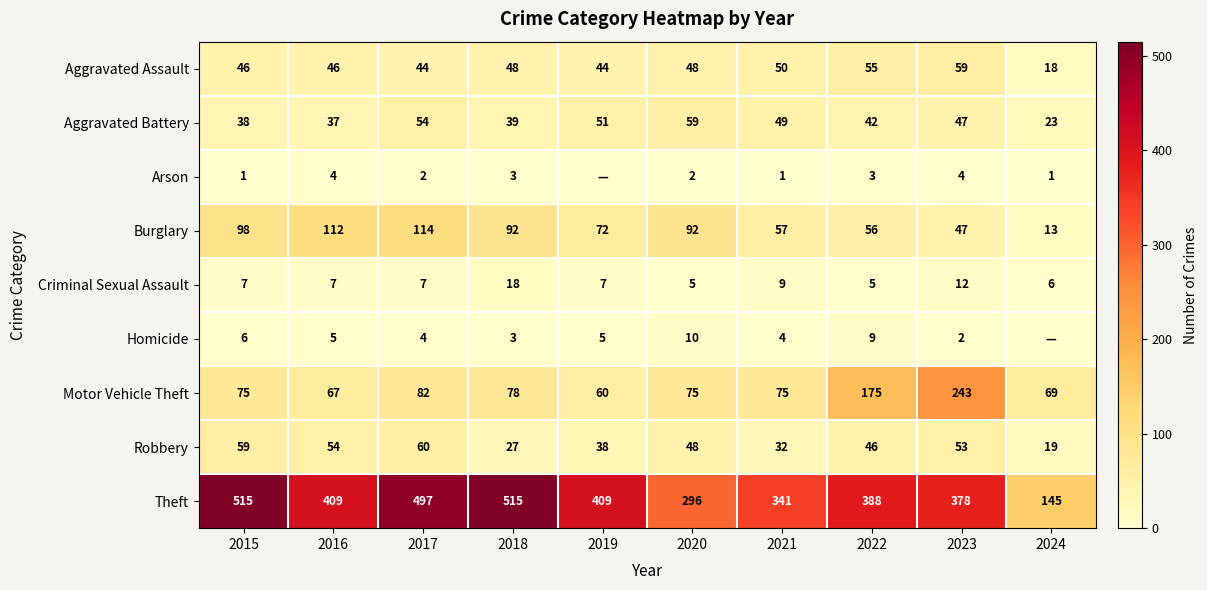

Which has a higher value, 2024 or 2017?

2017